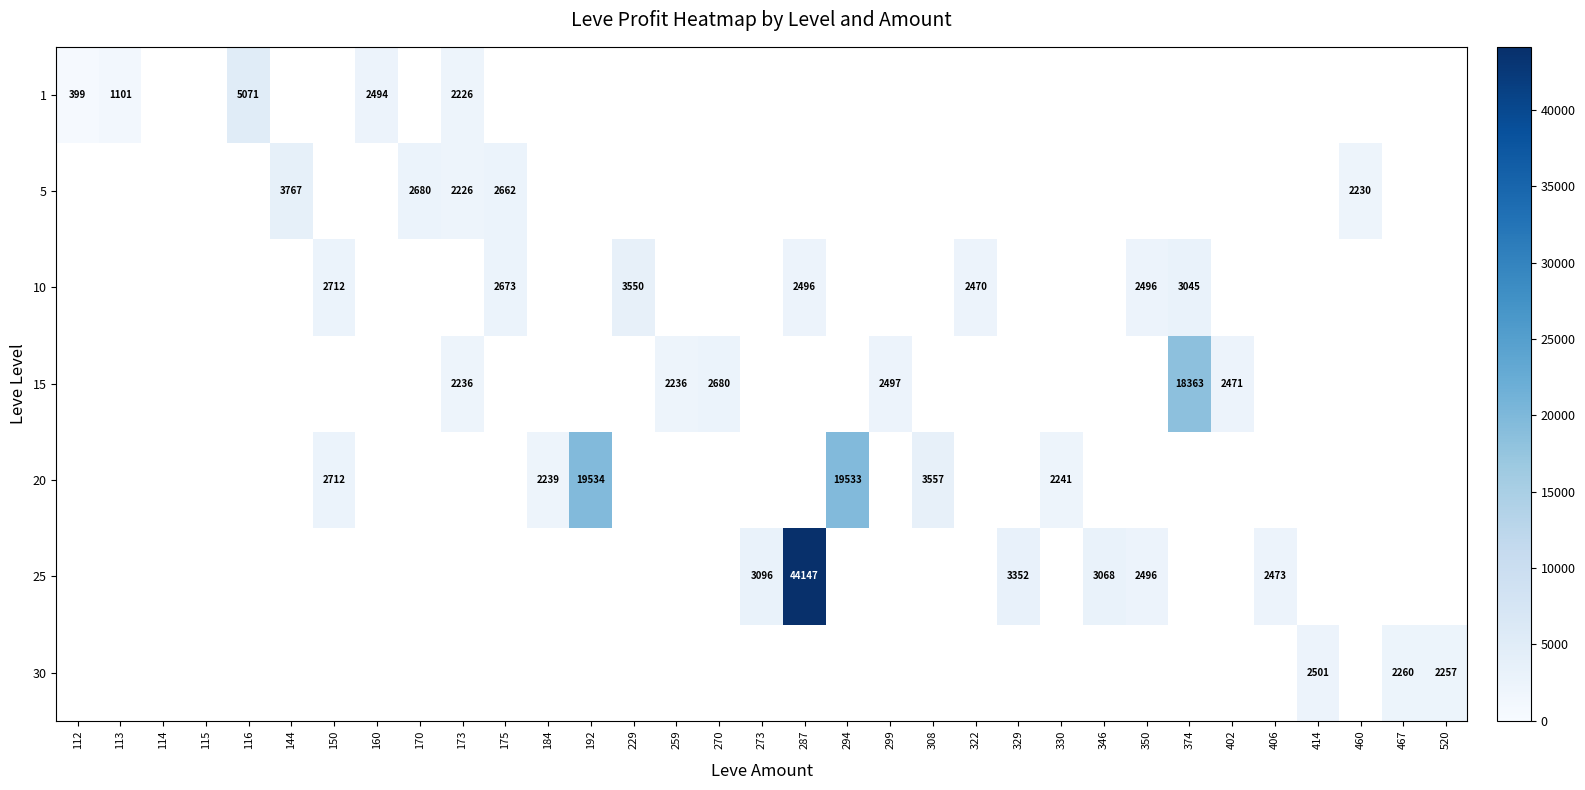

What is the difference between the 15 values at 270 and 402?

209